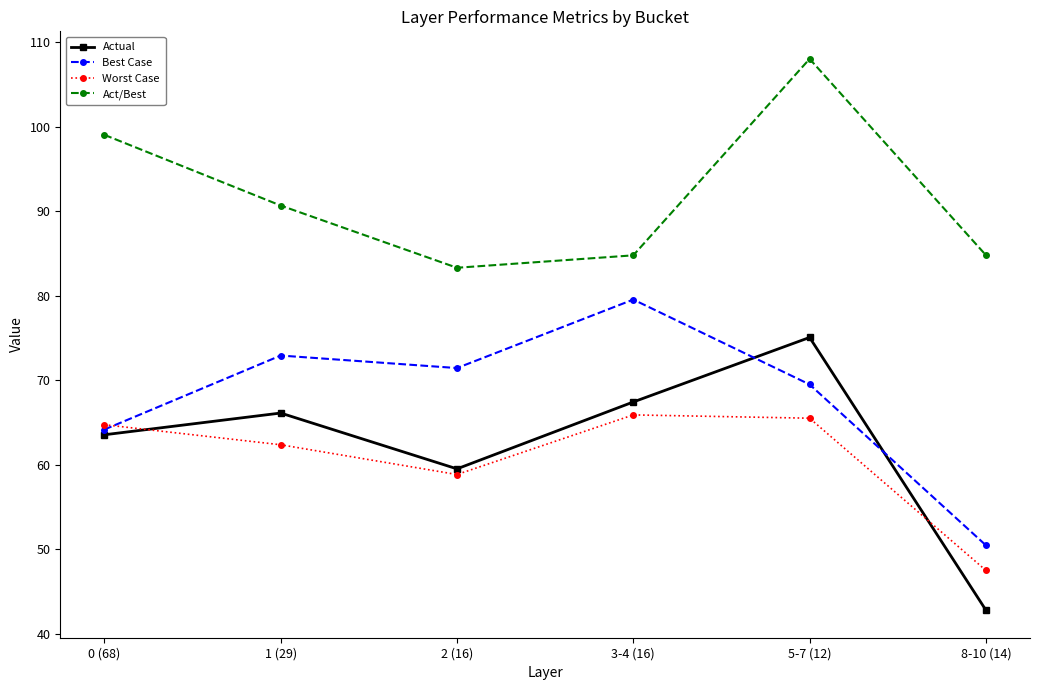

What position from the left is 1 (29)?

2